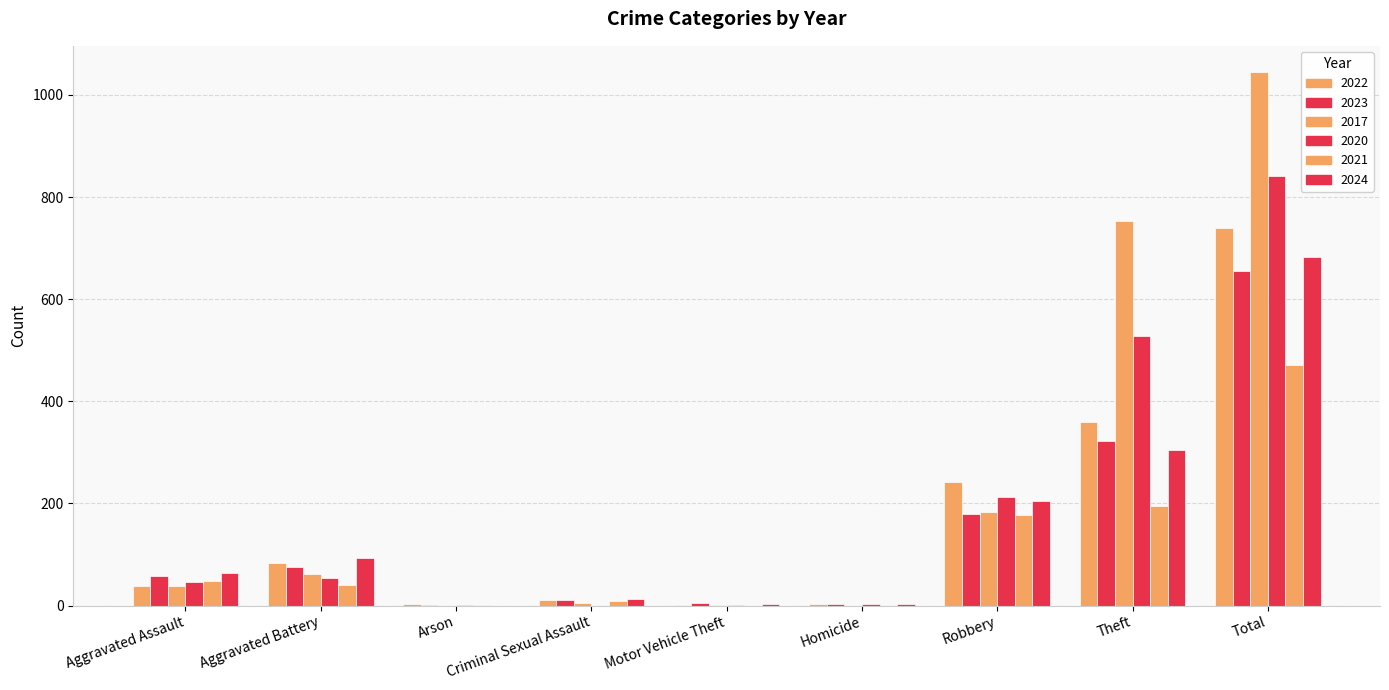

At Aggravated Battery, list the series in order from smallest to largest.

2021, 2020, 2017, 2023, 2022, 2024